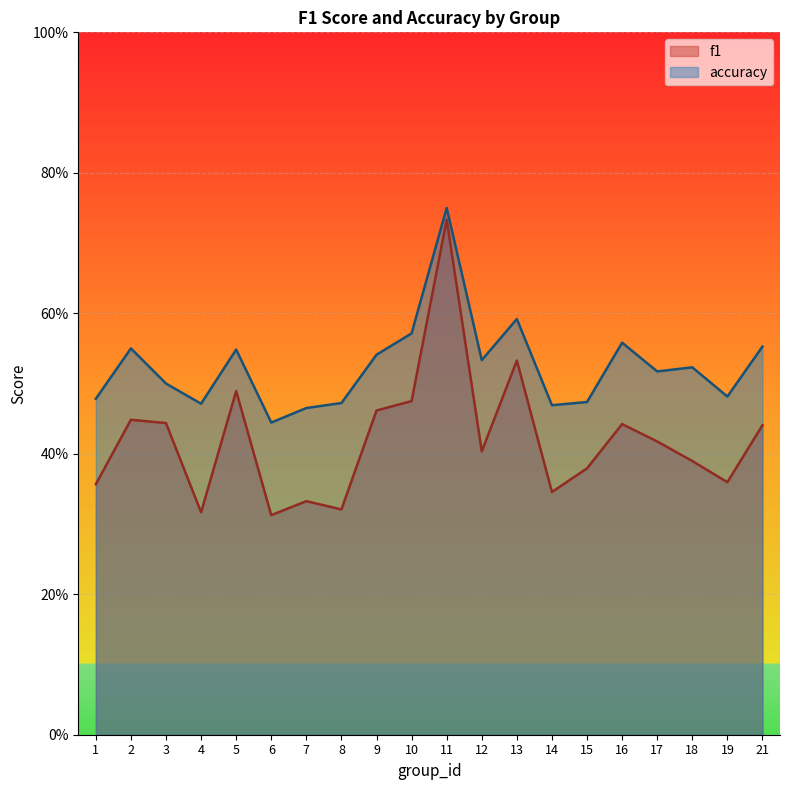

True or false: f1 has more than 1 interior local peaks.

True